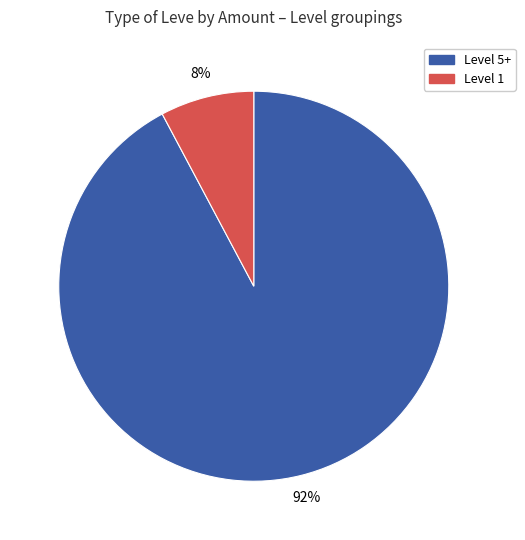

Is there a majority slice in this chart?

Yes